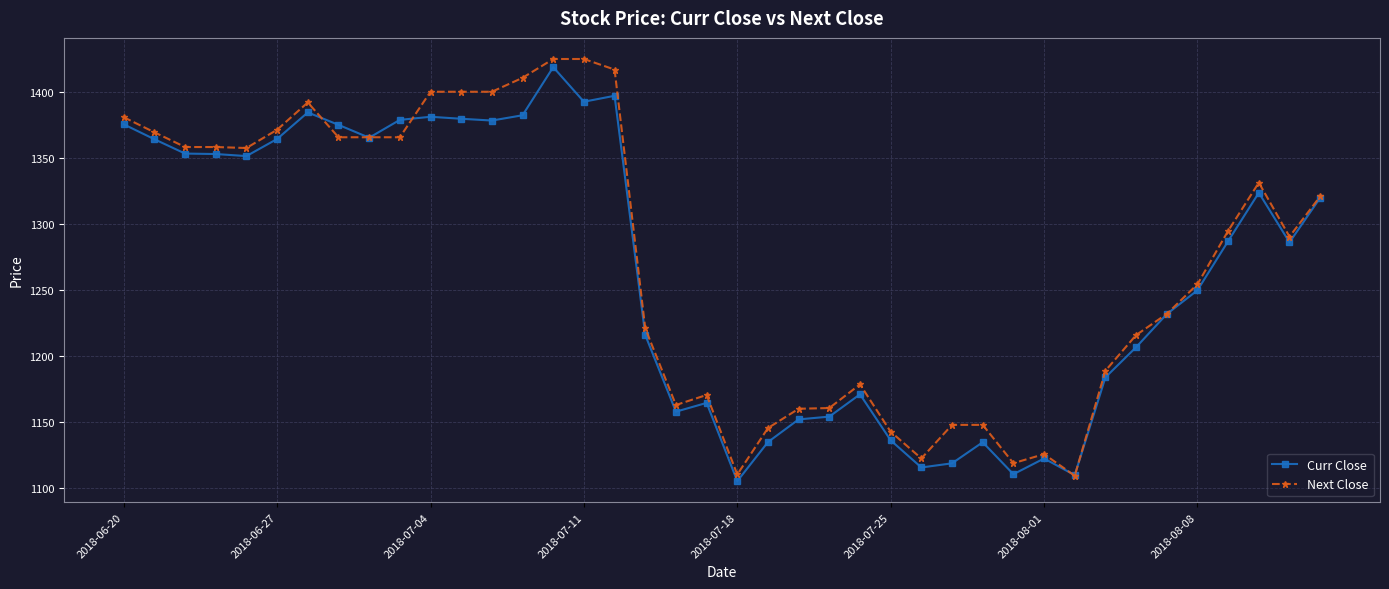

What is the value of the Next Close point at the 2nd from the left?

1369.5